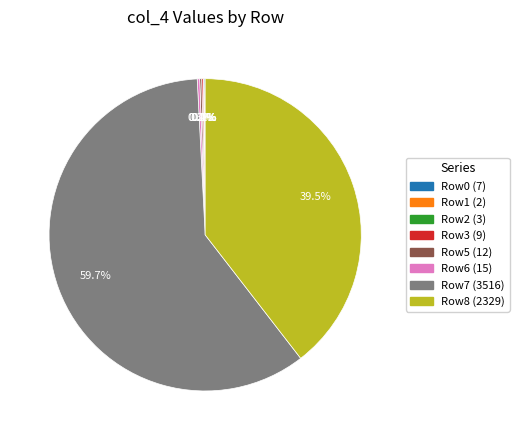

Is there a majority slice in this chart?

Yes